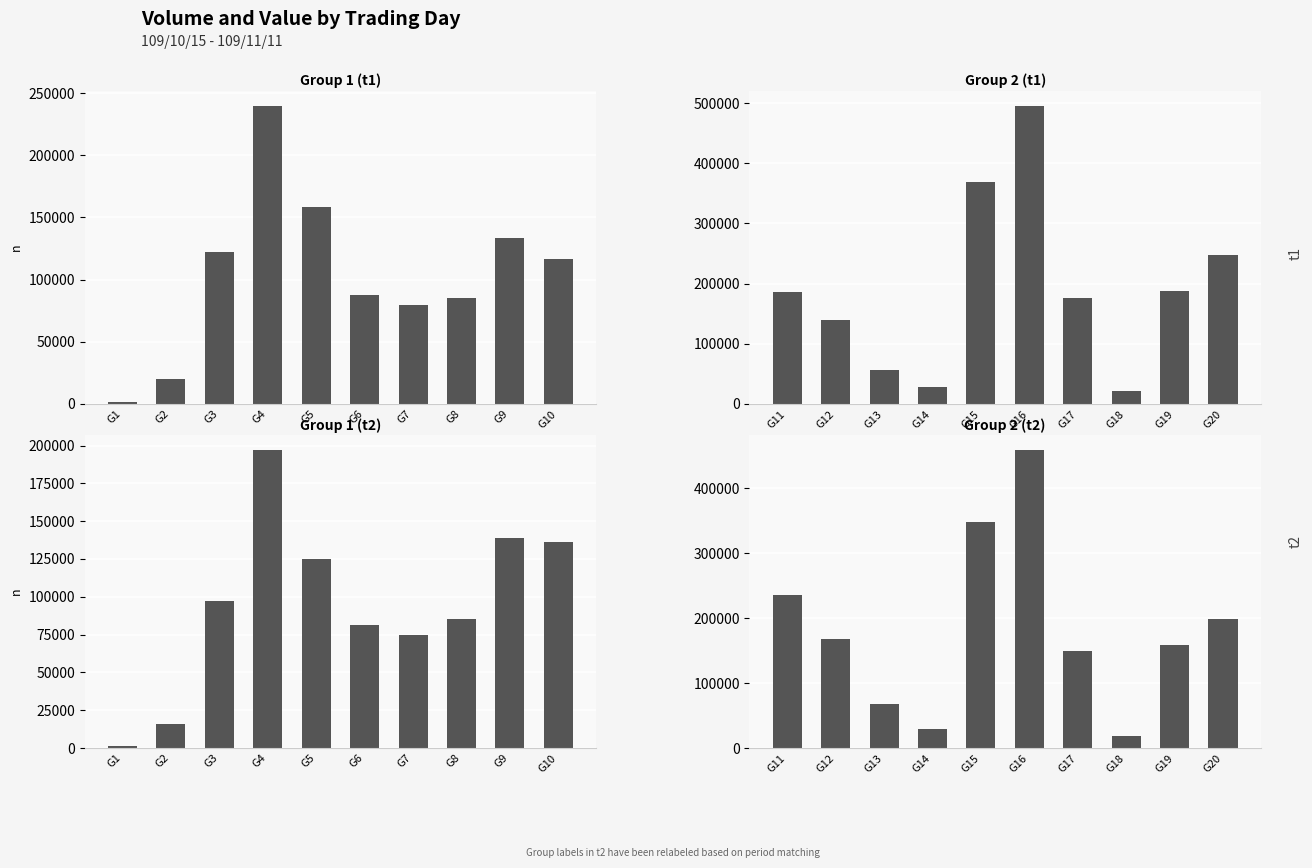

The value of col_6 (t1) at G6 is 147982. True or false?

False